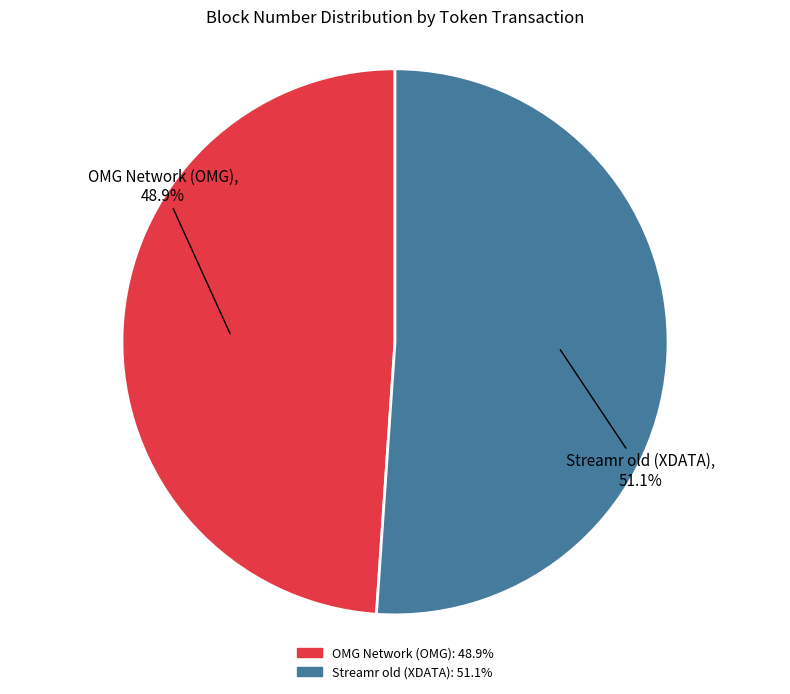

Count the number of slices in the pie.

2